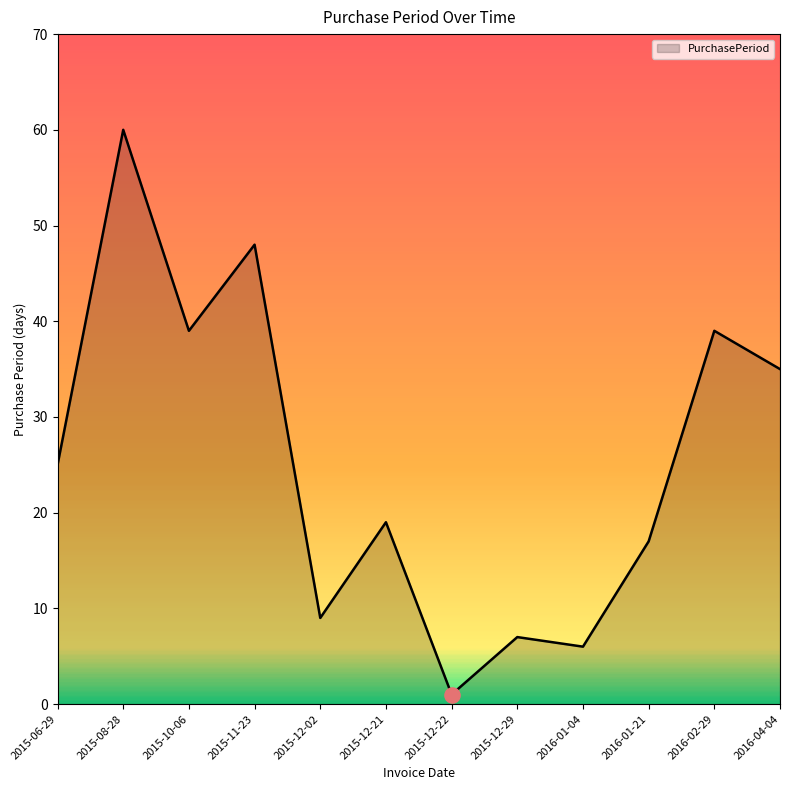

Between 2015-06-29 and 2015-12-21, which is larger?

2015-06-29